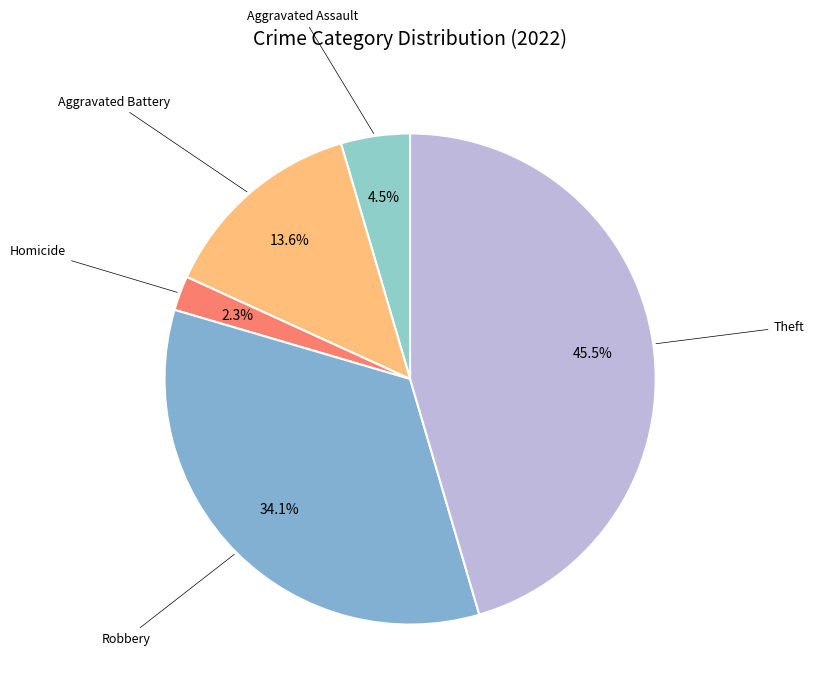

How many slices are in this pie chart?

5